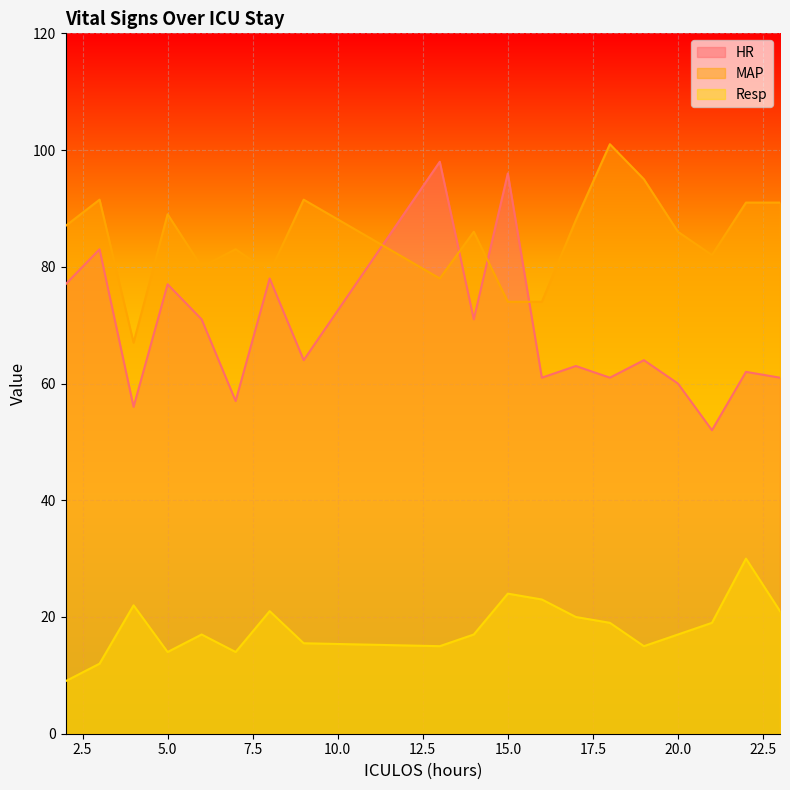

True or false: MAP has more than 1 points higher than both neighbors.

True